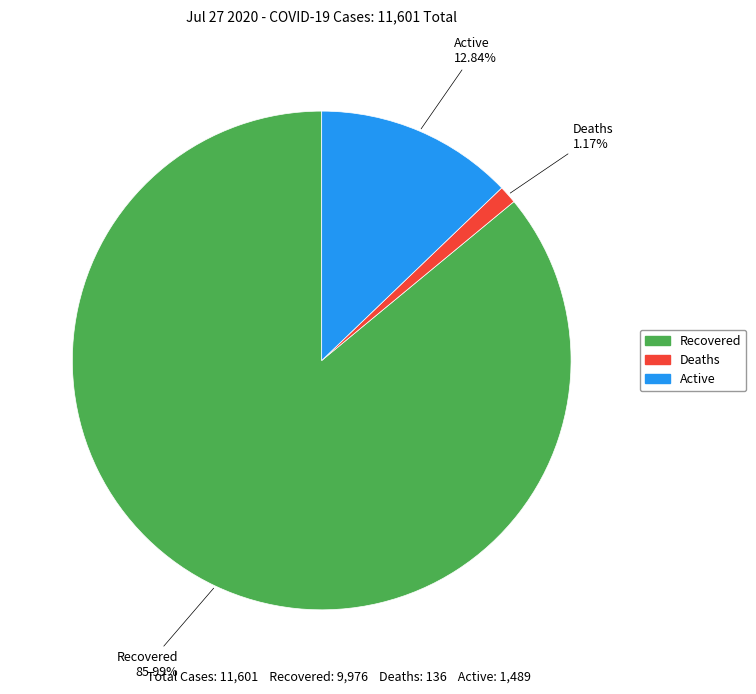

Approximately how many times larger is the value at Recovered compared to Active?

6.7